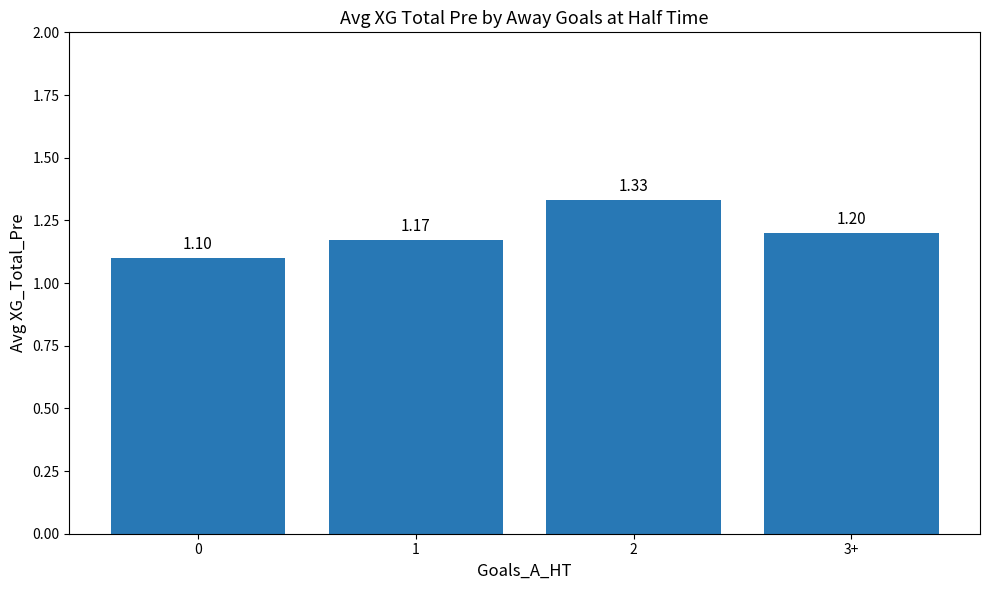

Approximately how many times larger is the value at 0 compared to 3+?

0.9